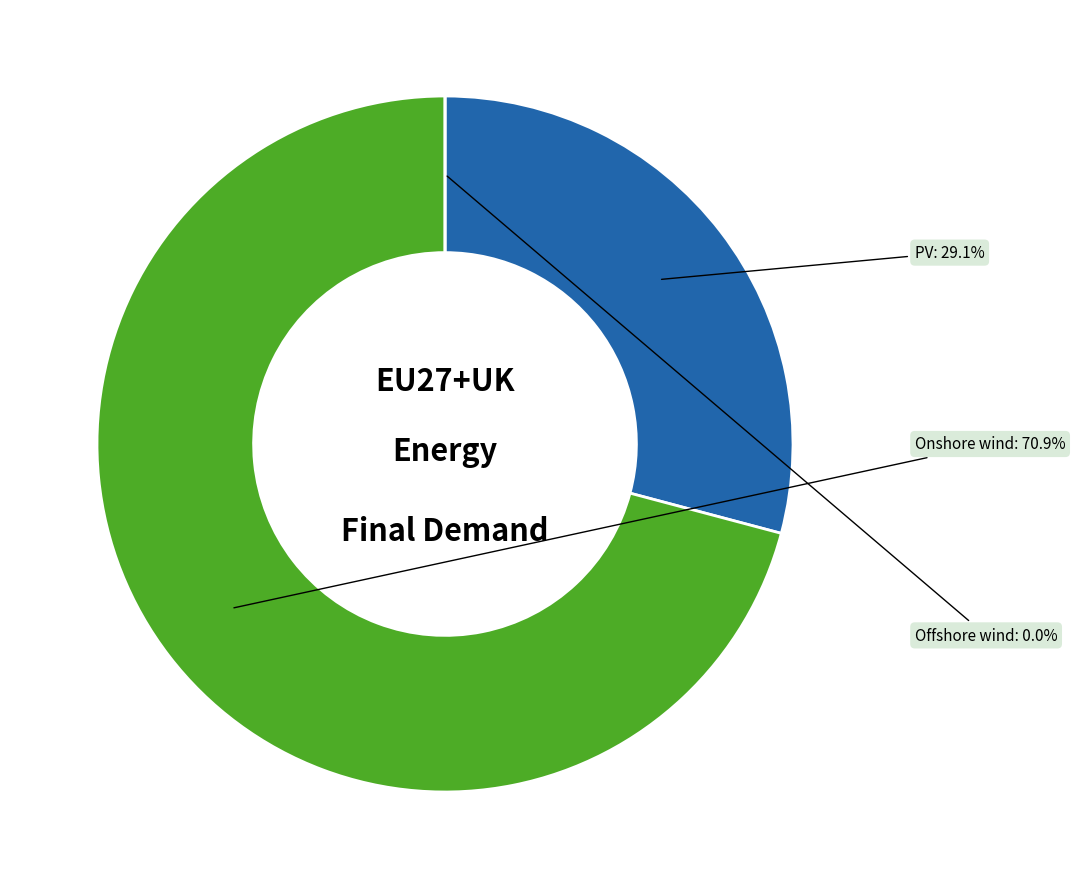

Is the sum of PV and Onshore wind greater than half?

Yes